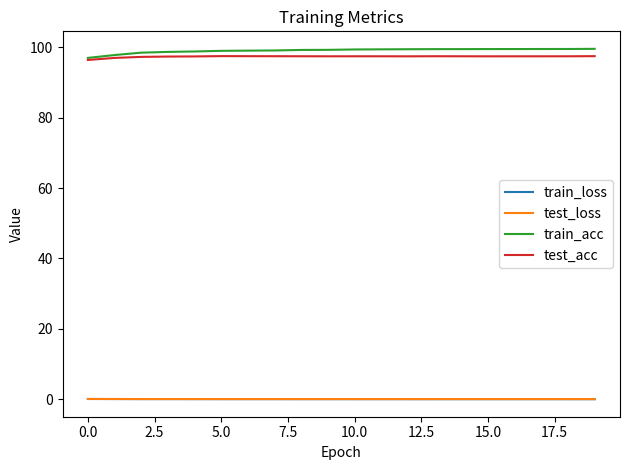

What is the greatest value displayed?

99.5